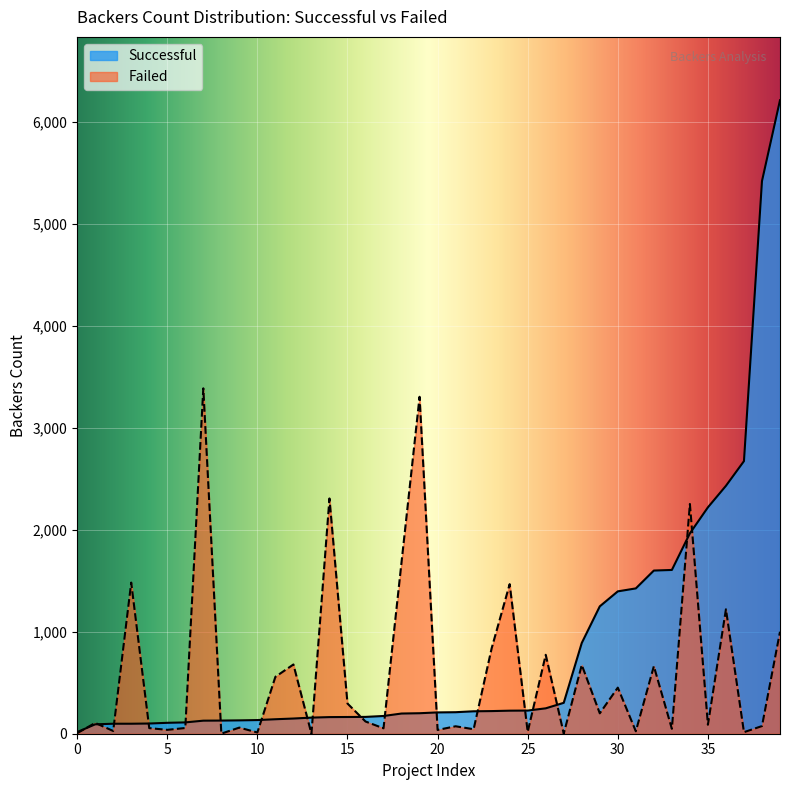

What is the maximum value shown in the chart?

6212